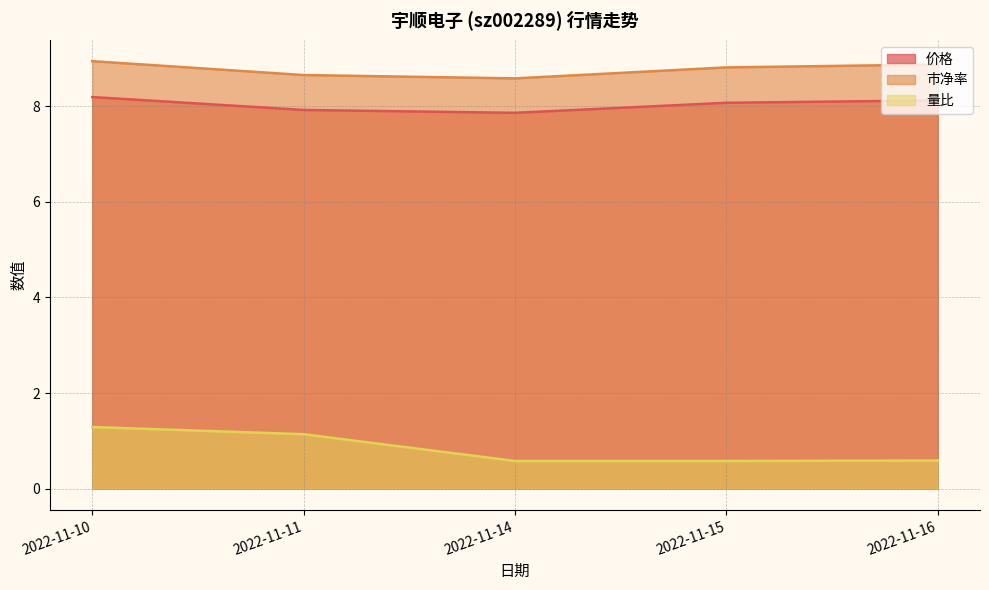

How many categories are shown in the chart?

5